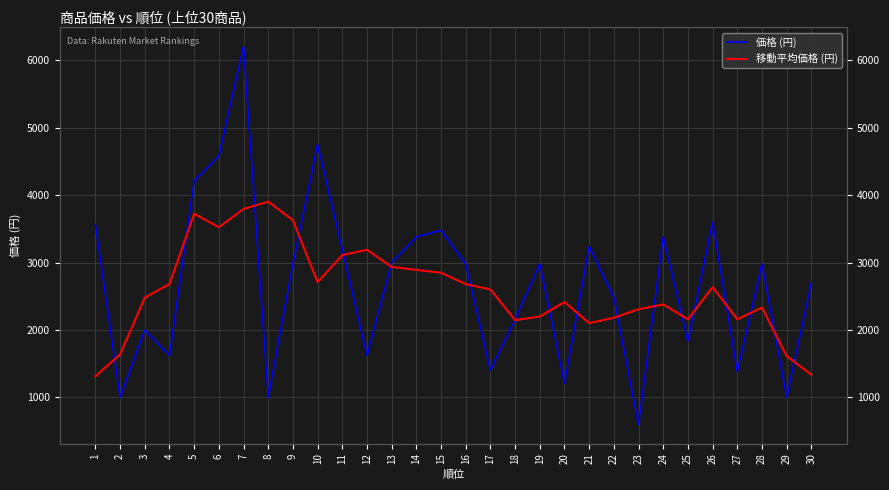

What is the value of the 価格 (円) point at the 12th from the left?

1620.0